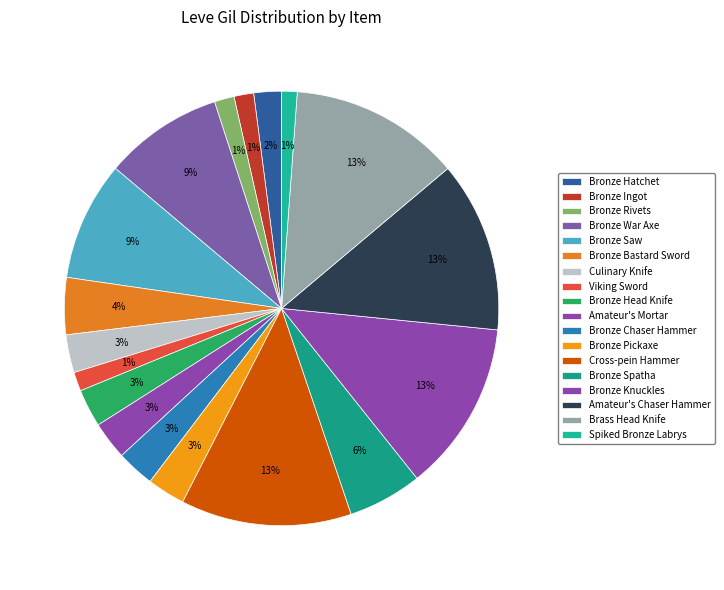

How many segments does this pie chart have?

18